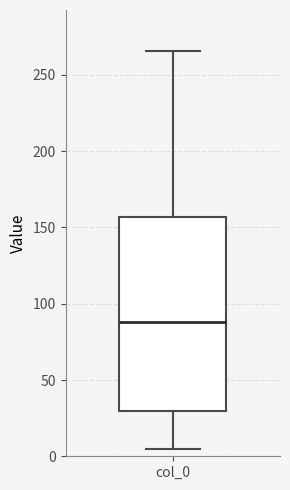

Where is the upper edge of the box for col_0 on the y-axis? The values are not printed on the chart, so give them approximately, as read against the axis.

155